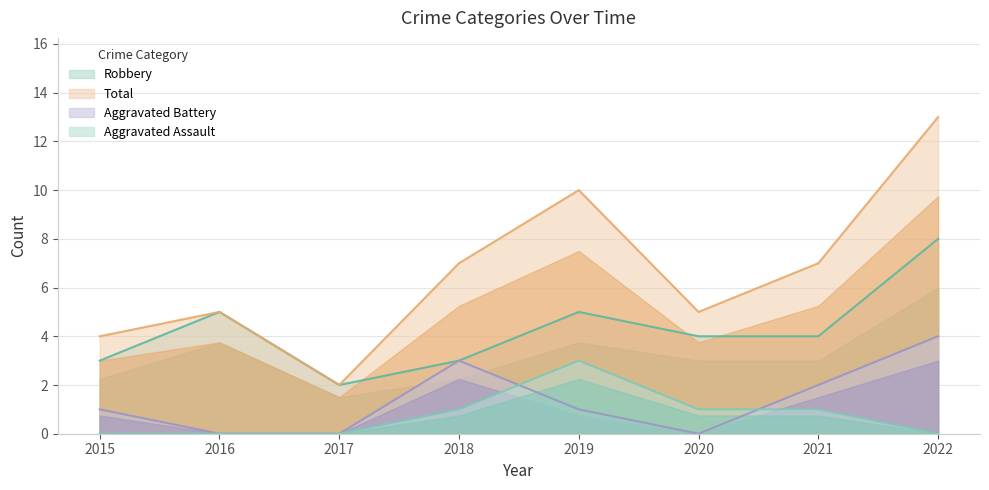

What is the sum of the Total values at 2020 and 2019?

15